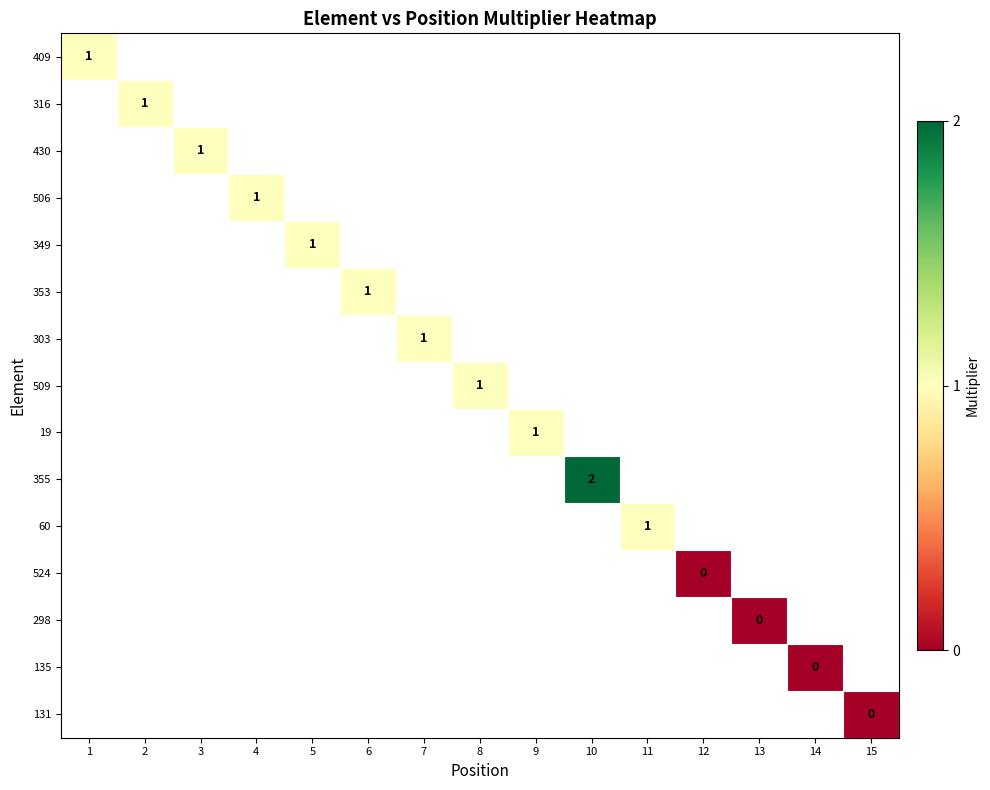

At how many categories does at least one series exceed 0?

11